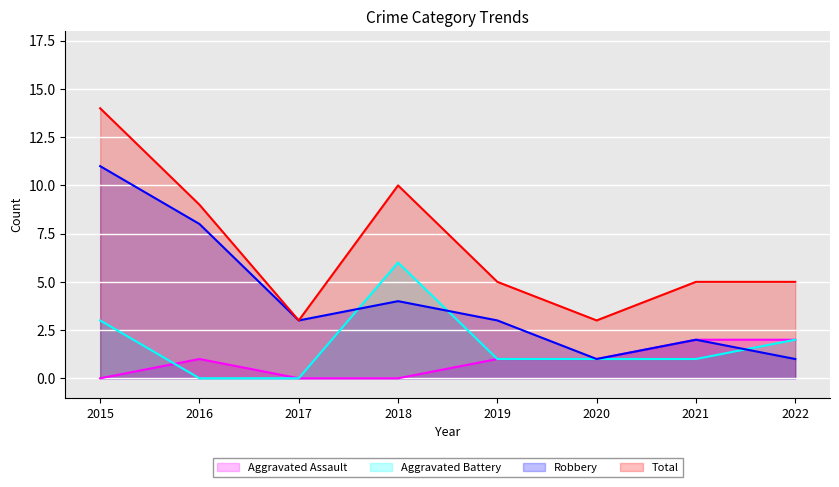

What is the average value of the Total series?

7